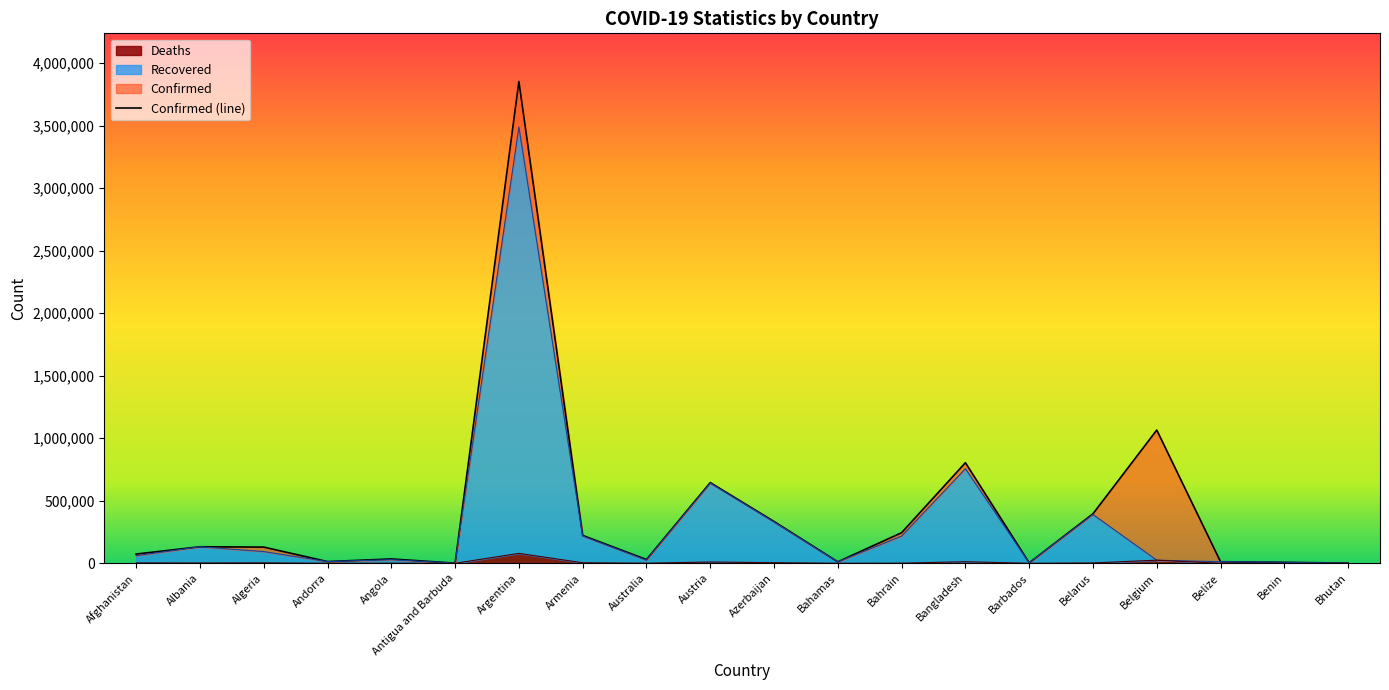

How many categories are shown in the chart?

20